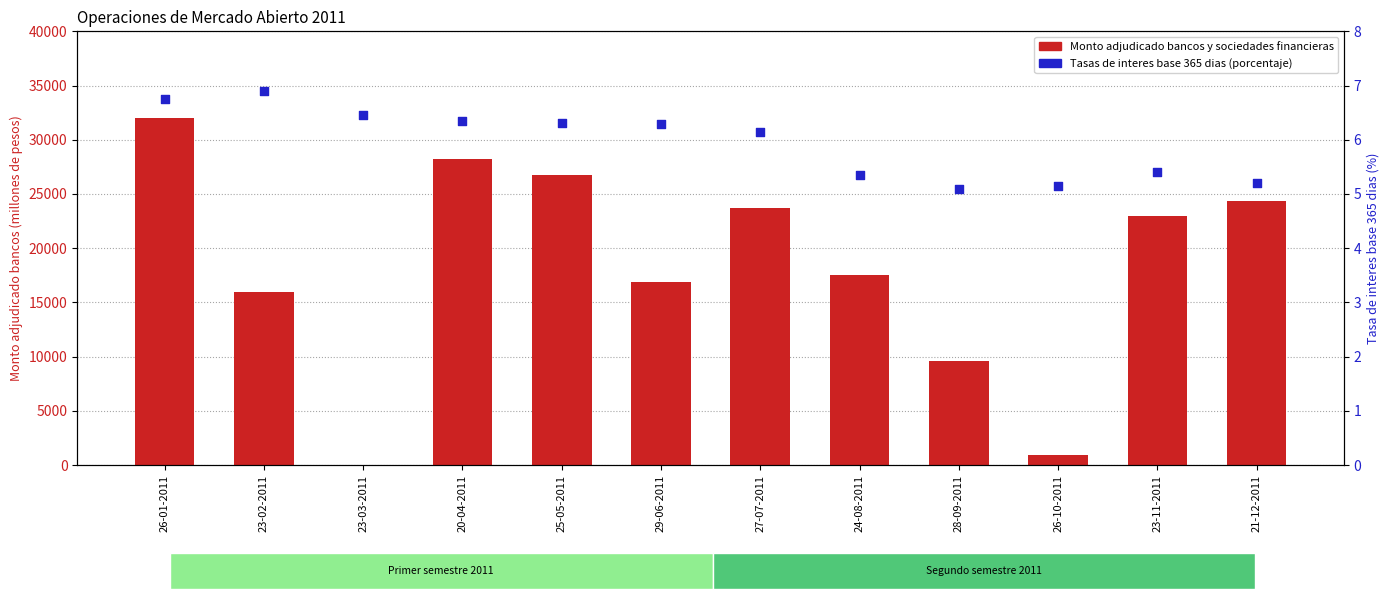

Which series has the largest Y range (max minus min)?

Monto adjudicado bancos y sociedades financieras